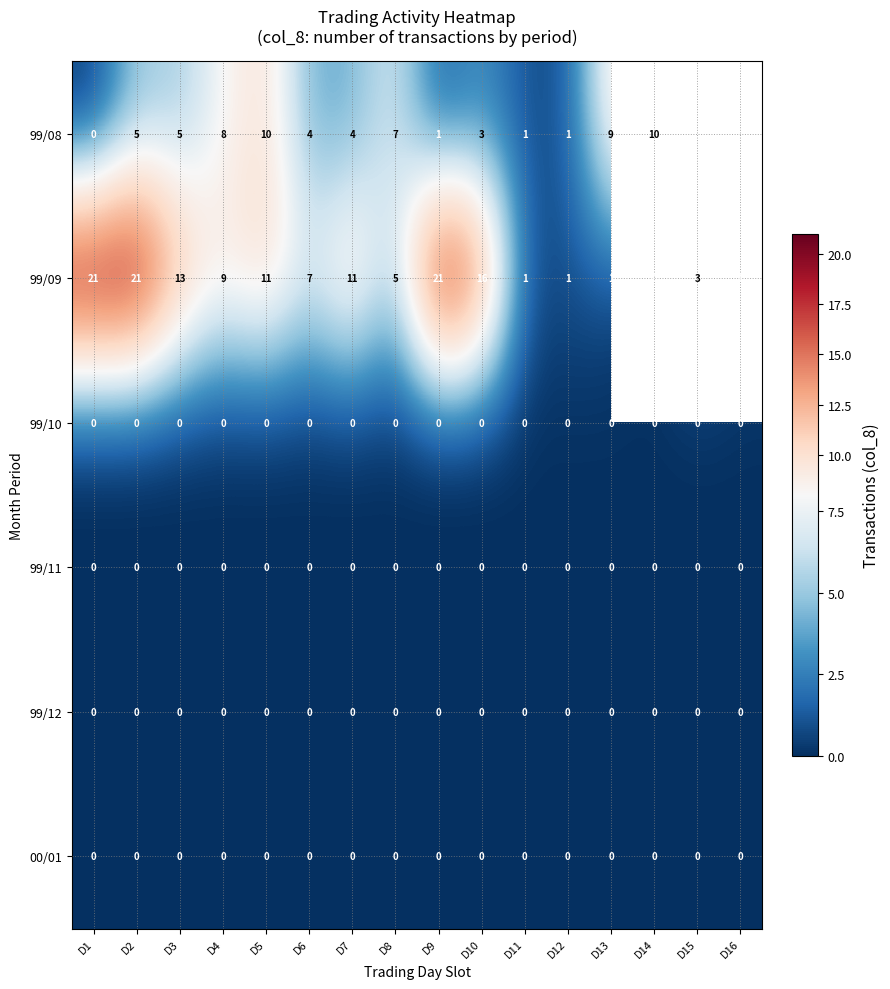

Is the value of 99/09 at D11 greater than the value of 99/11 at D10?

Yes